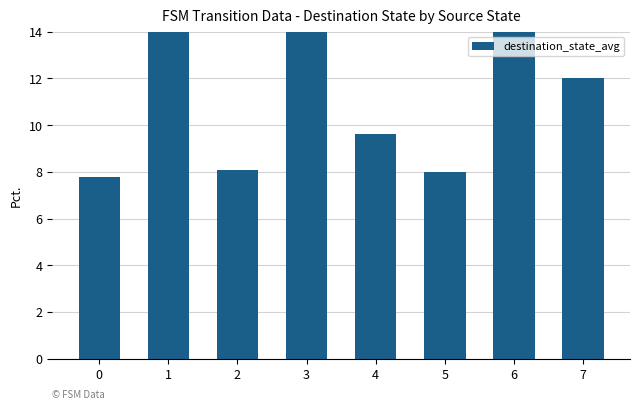

Which label corresponds to the largest value in the chart?

1